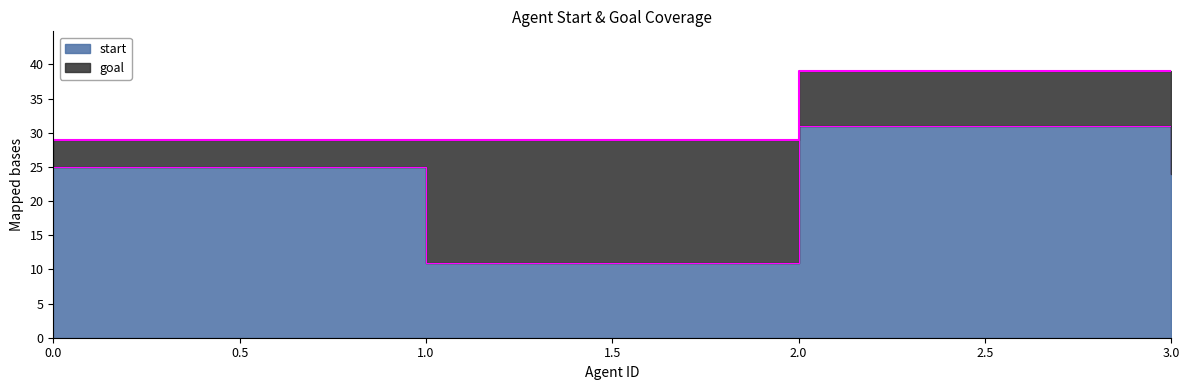

Which label corresponds to the largest value in the chart?

2